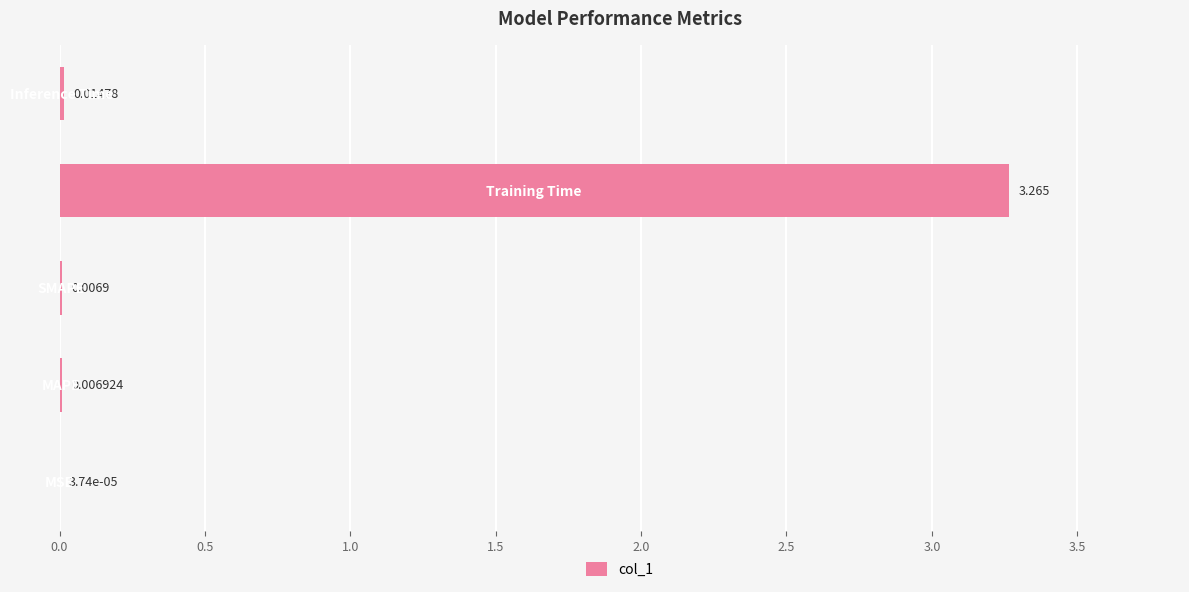

What is the maximum value shown in the chart?

3.3